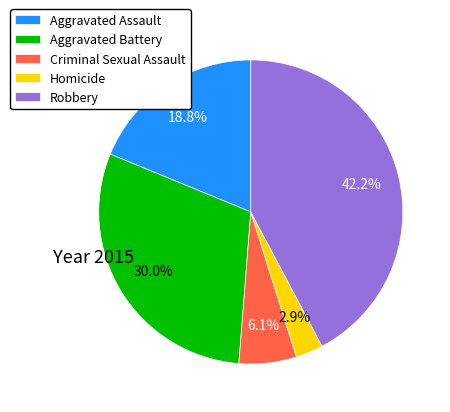

What percentage is the Criminal Sexual Assault slice, to the nearest percent?

6%